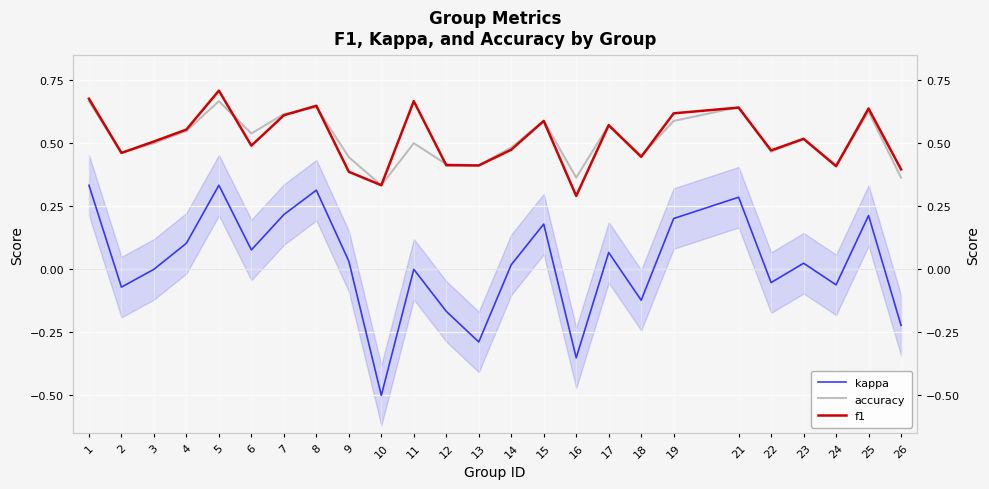

Rank the series at 8 from lowest to highest value.

kappa, accuracy, f1